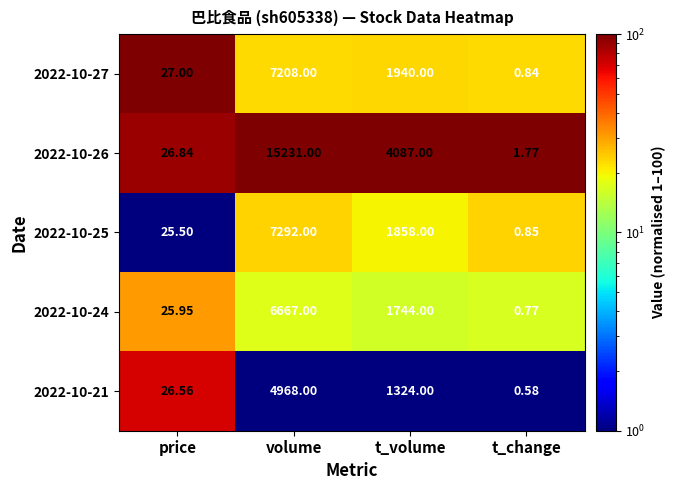

Which category has the highest value across all series?

volume